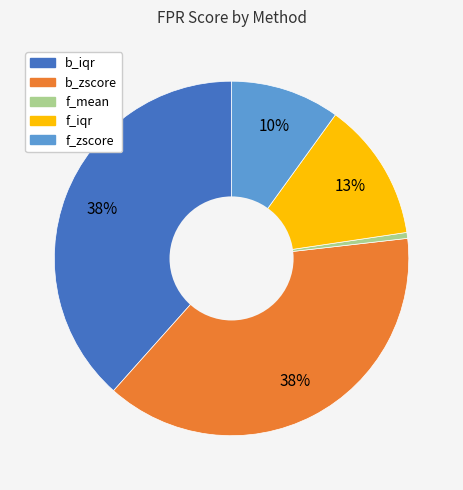

Count the number of slices in the pie.

5